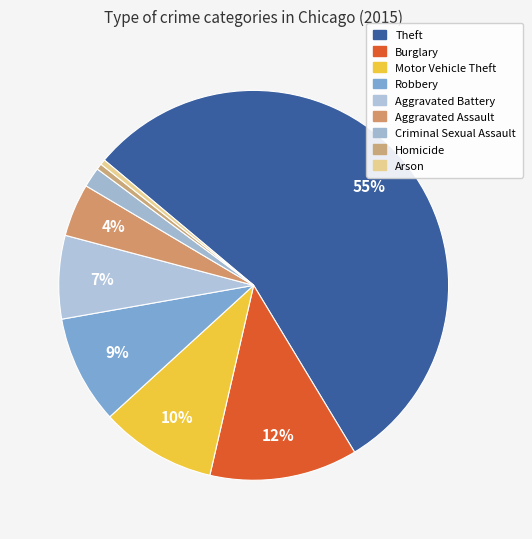

The Motor Vehicle Theft slice represents 10% of the pie. True or false?

True